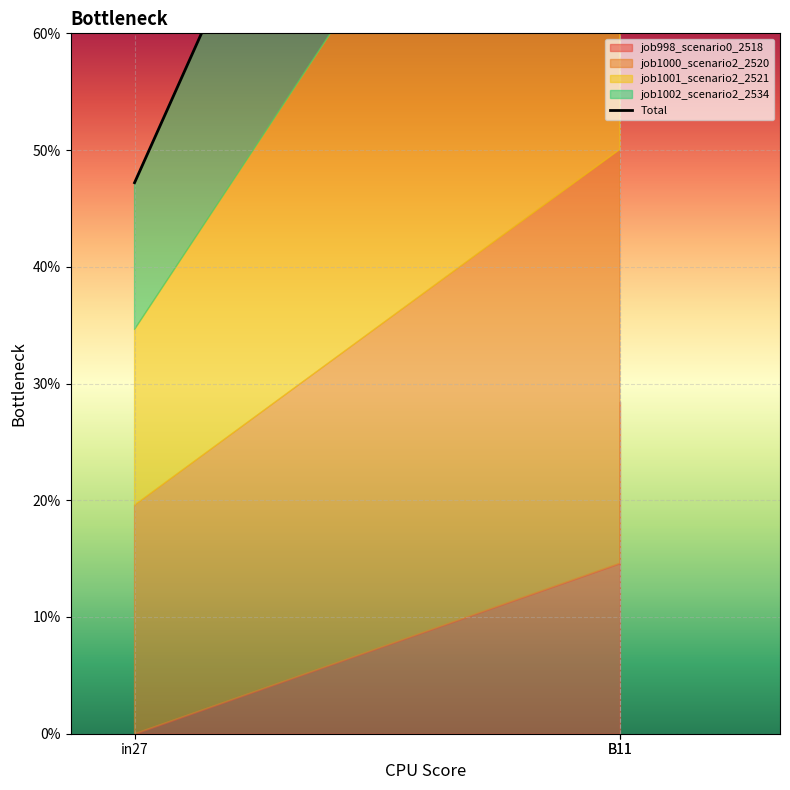

The chart shows a value of 0.7 at B11. True or false?

False